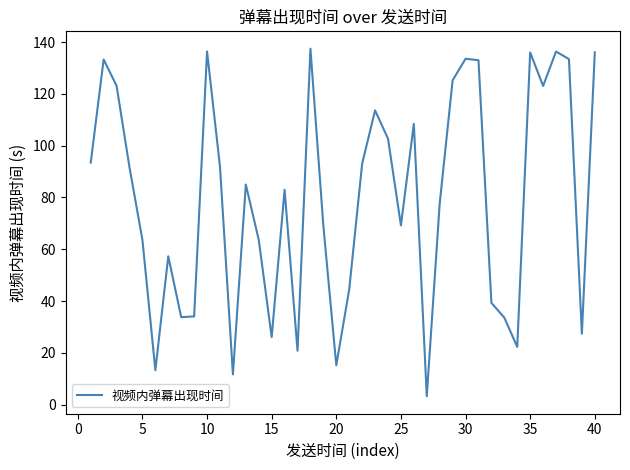

What is the maximum value shown in the chart?

137.4